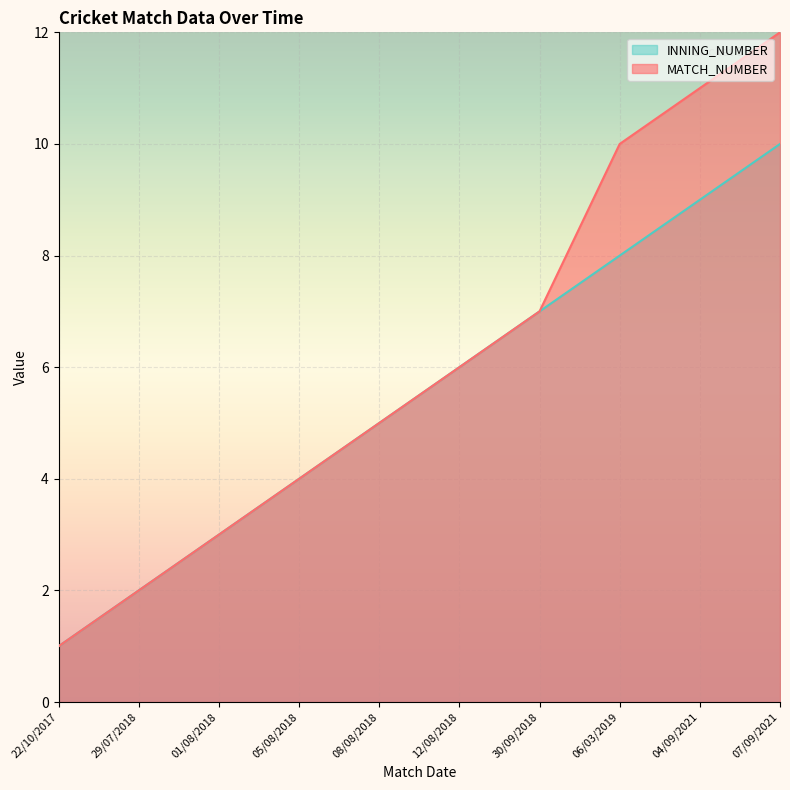

At which category is the sum across all series the highest?

07/09/2021